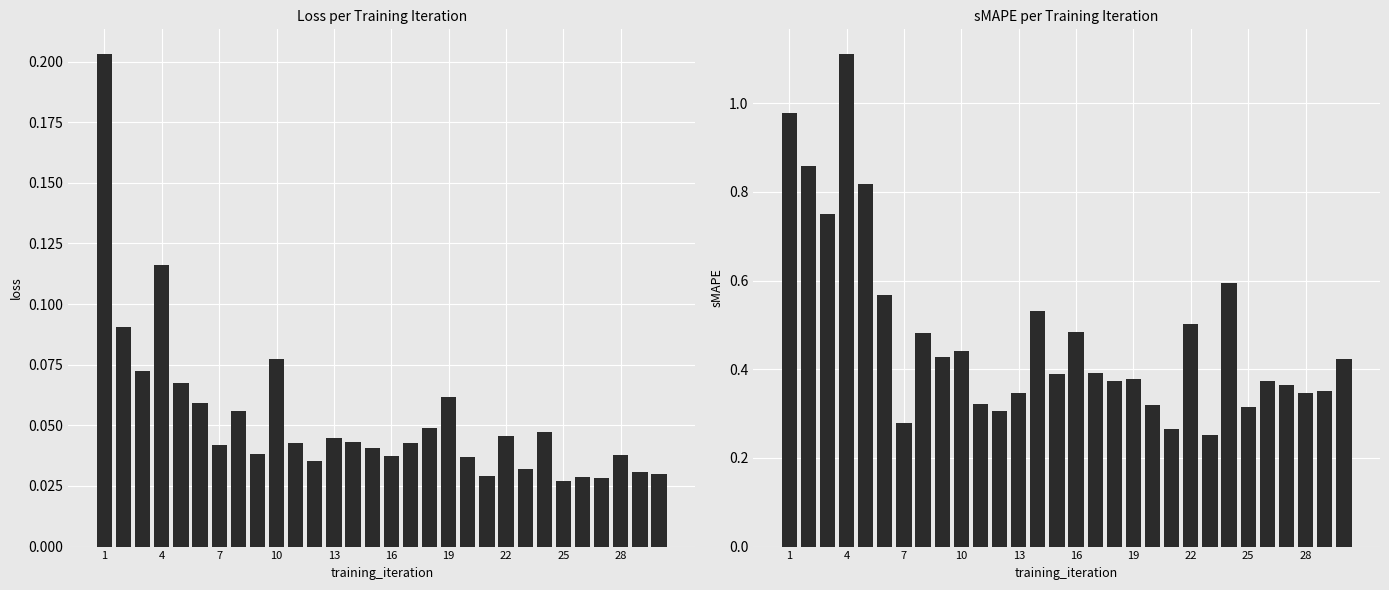

What are all the series names shown in the legend?

loss, sMAPE